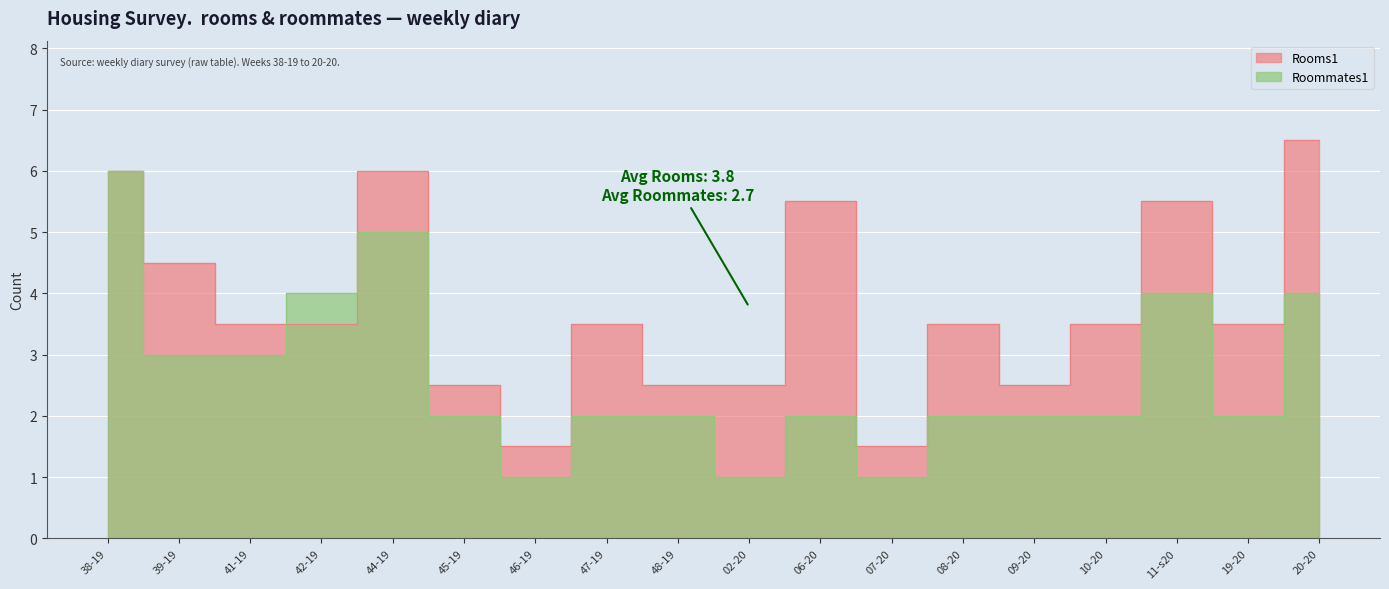

What is the difference between the maximum and minimum values in the Roommates1 series?

5.0